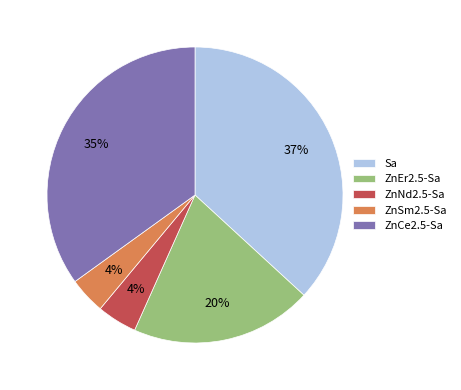

Is there any slice that represents more than half of the pie?

No